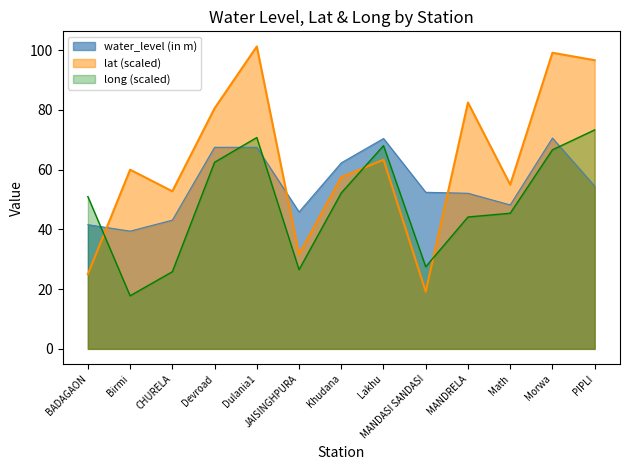

After their last crossing, which series has the higher values: lat or long?

lat